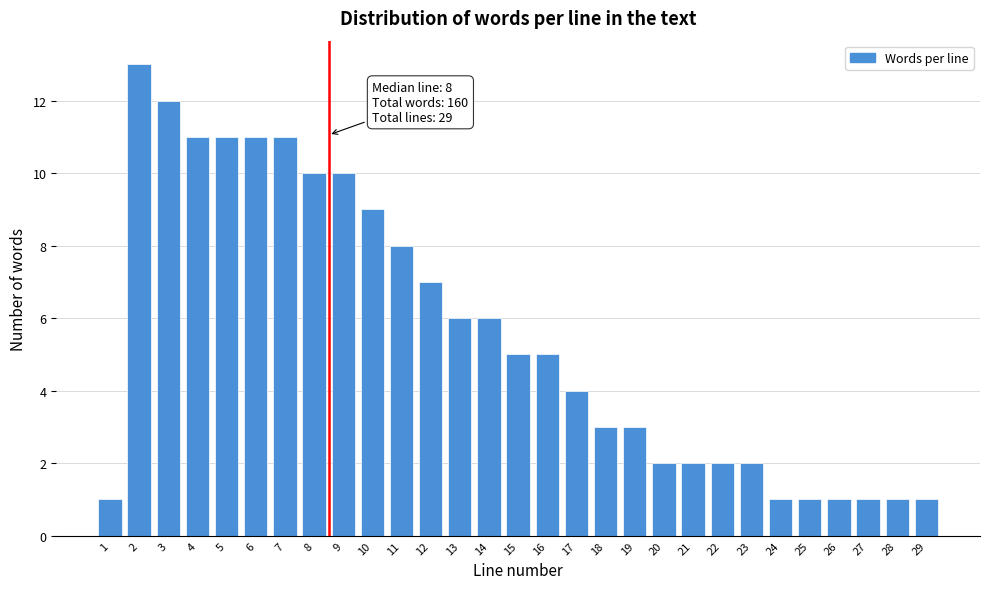

Reading left to right, what are all the values shown in this chart?

1	13	12	11	11	11	11	10	10	9	8	7	6	6	5	5	4	3	3	2	2	2	2	1	1	1	1	1	1